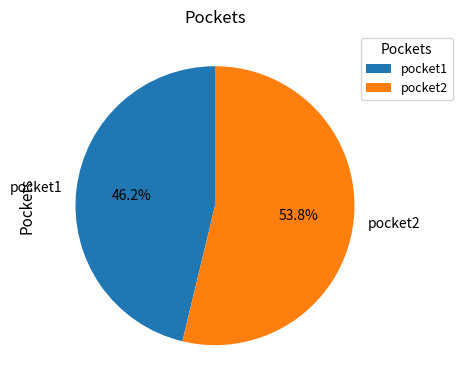

How many slices are in this pie chart?

2